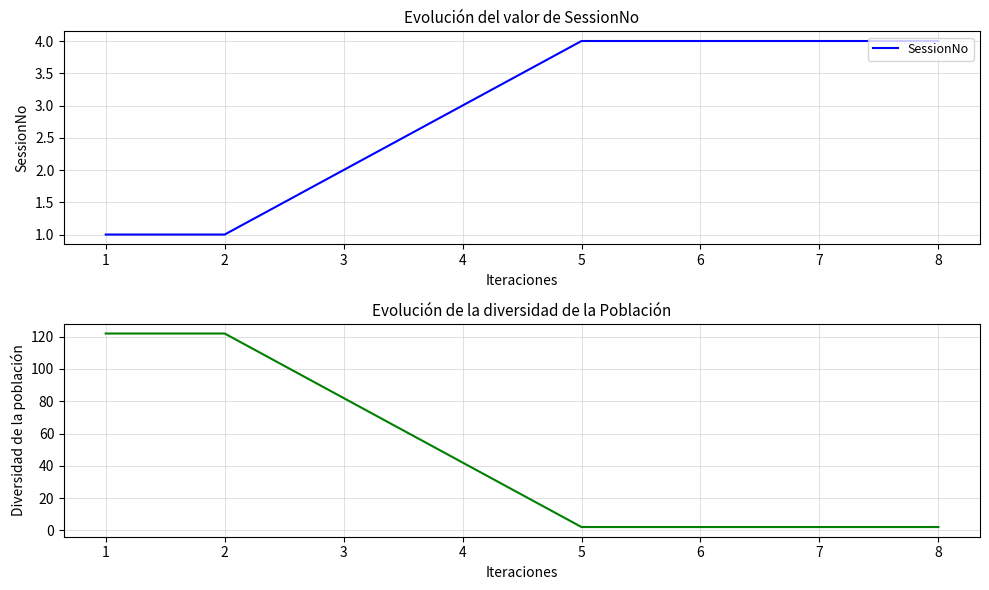

Reading left to right, extract all data points from this chart.

SessionNo: 1	1	2	3	4	4	4	4
Diversidad: 122	122	82	42	2	2	2	2